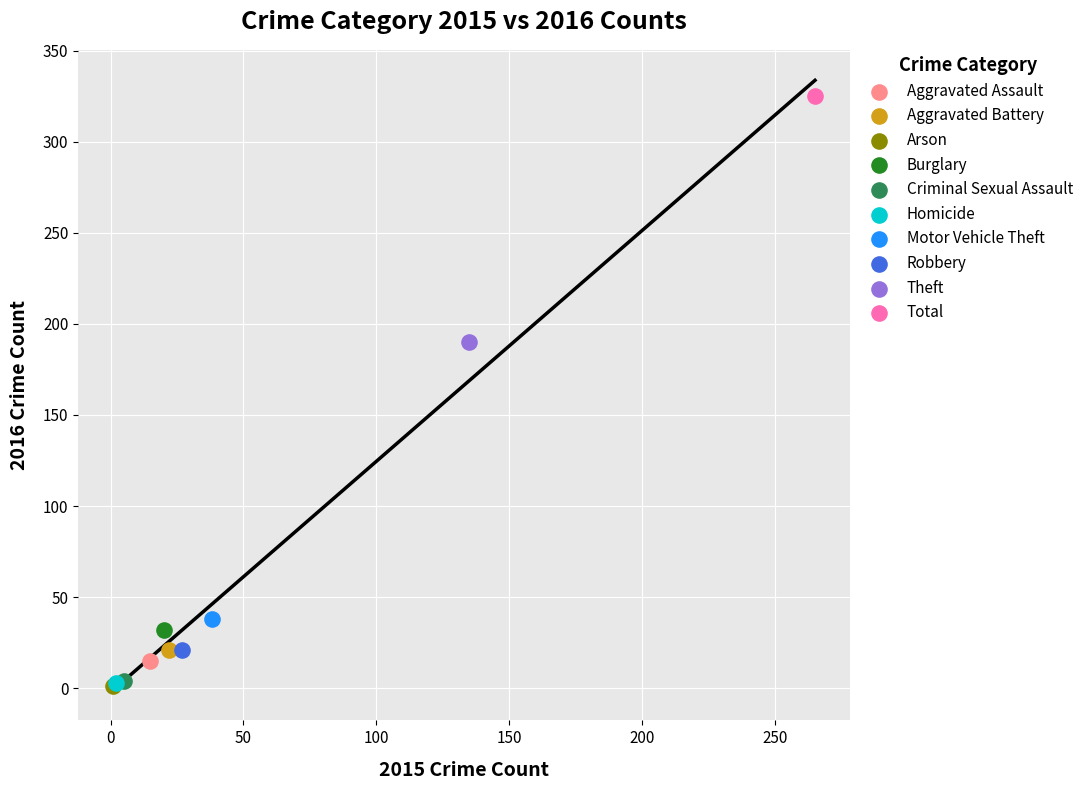

What are all the series names shown in the legend?

Aggravated Assault, Aggravated Battery, Arson, Burglary, Criminal Sexual Assault, Homicide, Motor Vehicle Theft, Robbery, Theft, Total